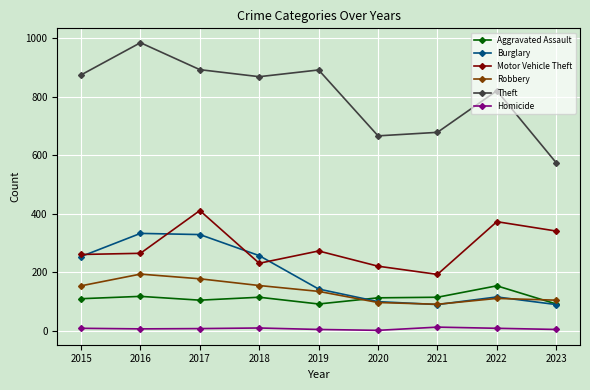

The Motor Vehicle Theft series shows 356 at 2018. True or false?

False